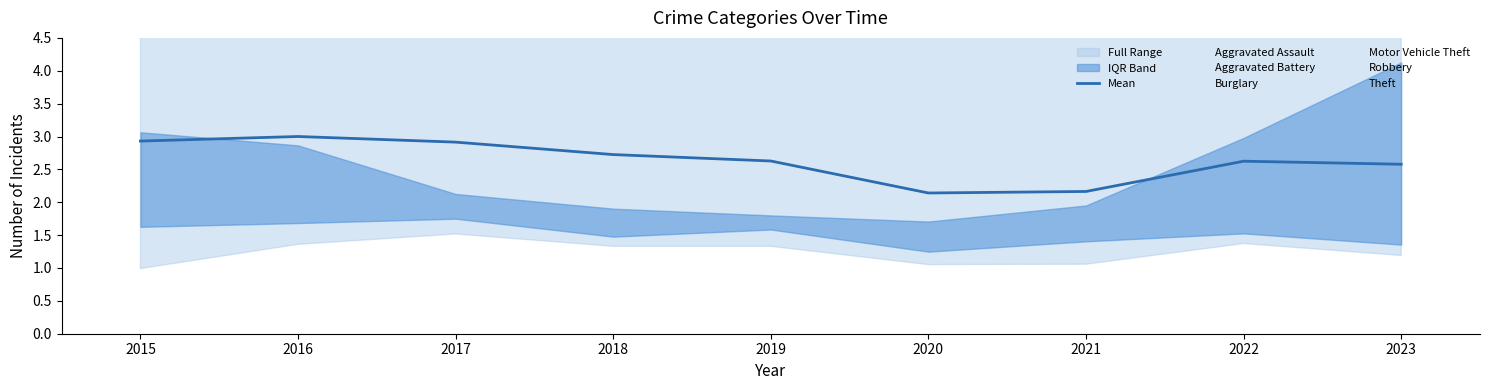

Reading left to right, extract all data points from this chart.

2.9	3.0	2.9	2.7	2.6	2.1	2.2	2.6	2.6